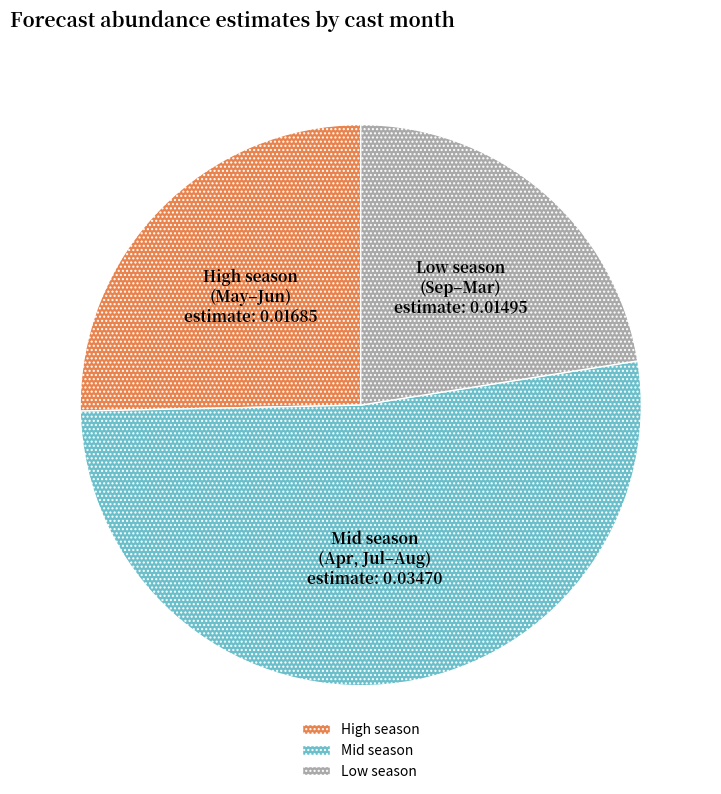

How many segments does this pie chart have?

3